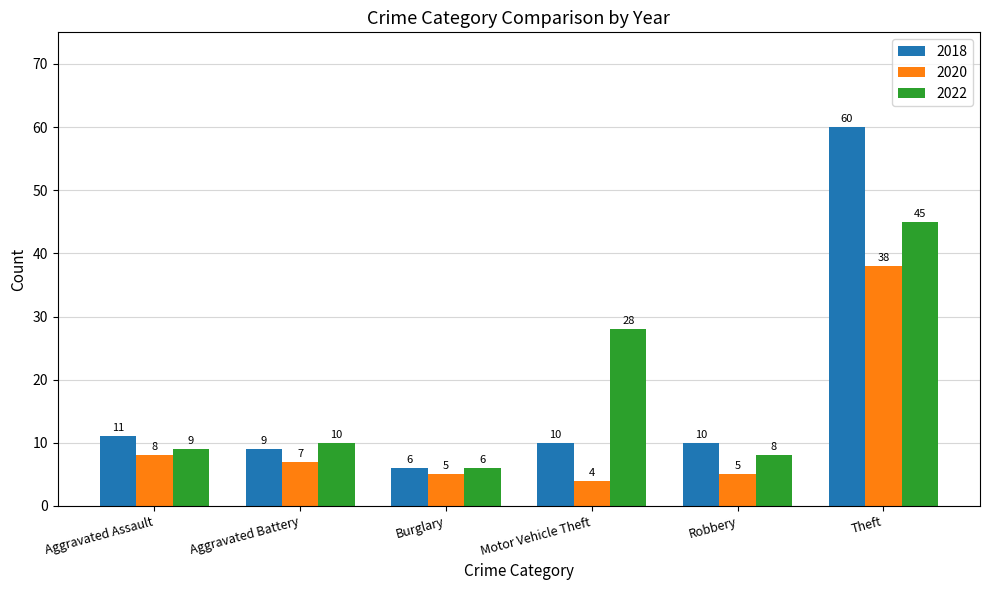

What is the value of the 2022 bar at the 4th from the left?

28